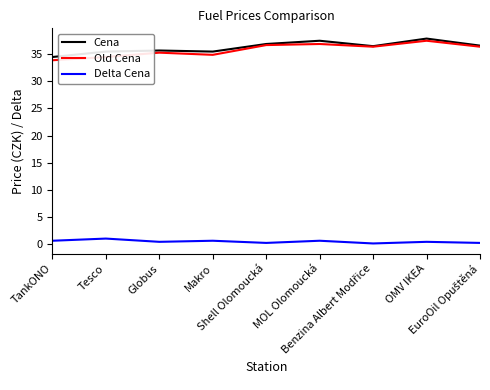

What is the minimum value for Cena?

34.5